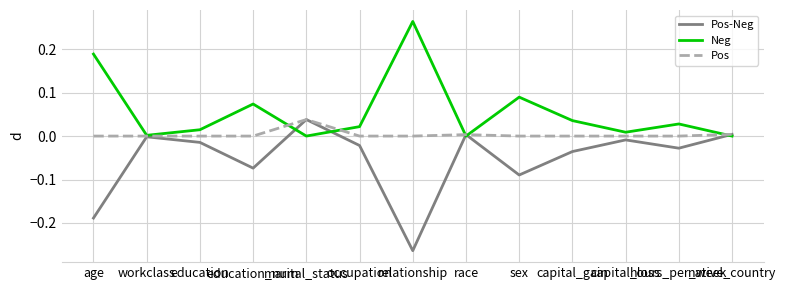

Which series has the largest total across all categories?

Neg